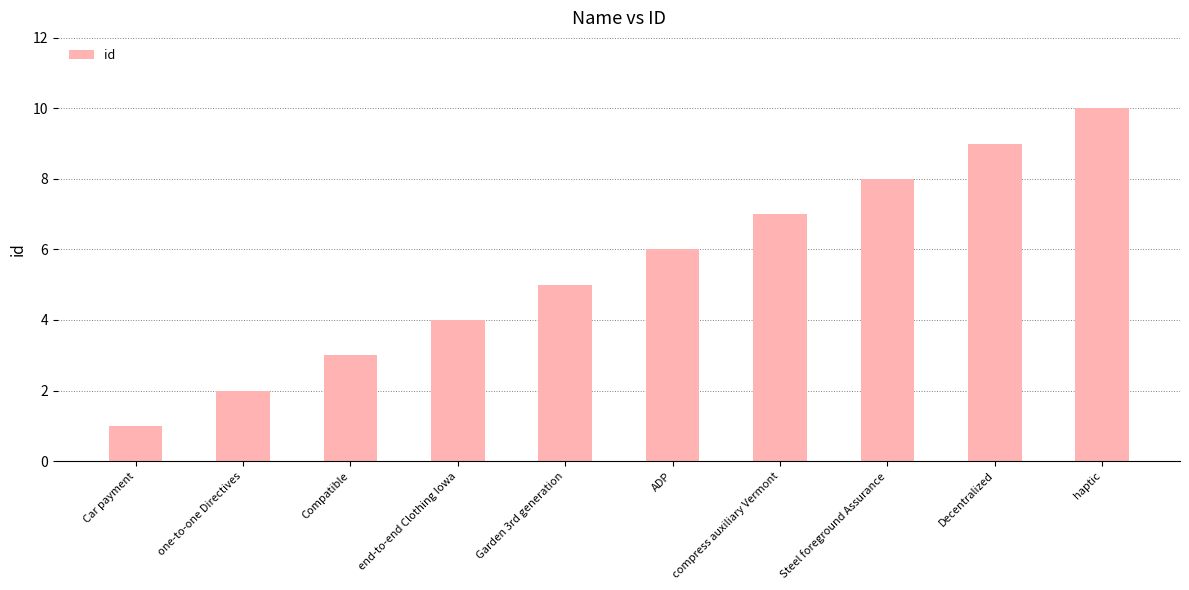

What is the greatest value displayed?

10